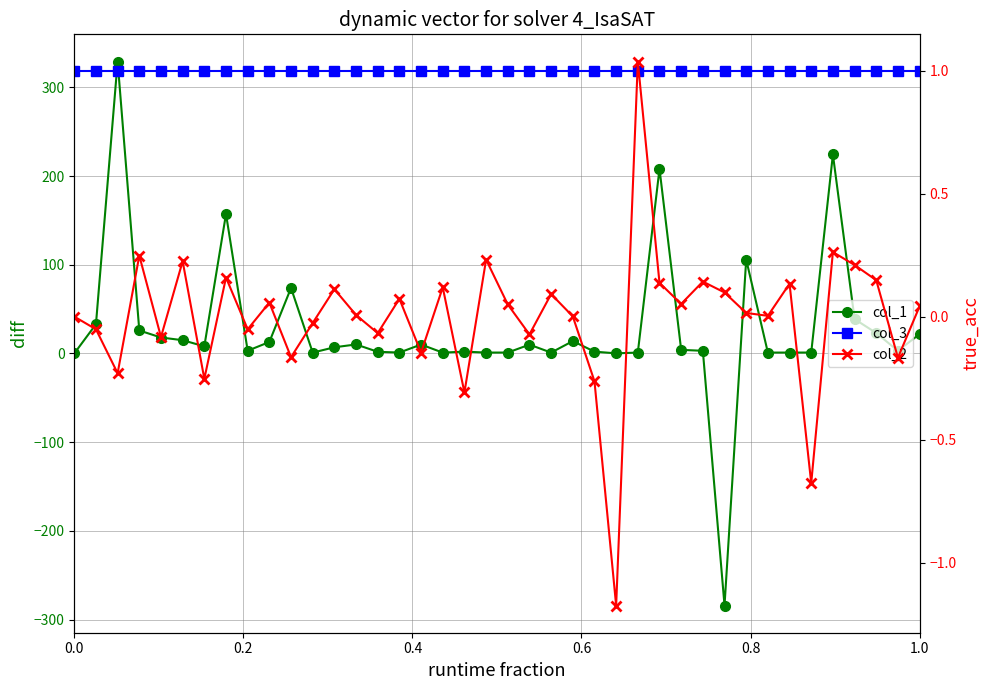

After their last crossing, which series has the higher values: col_1 or col_3?

col_1